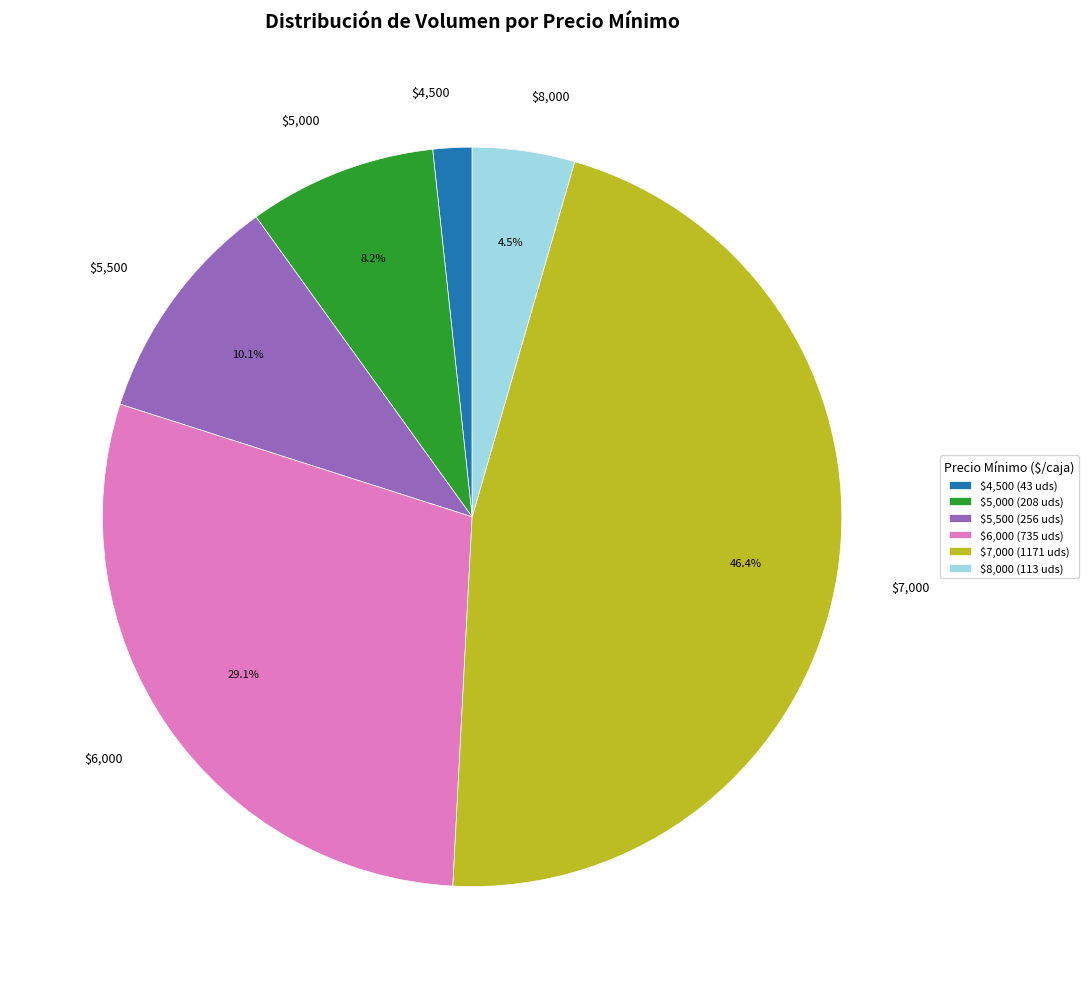

Does any single category account for the majority?

No